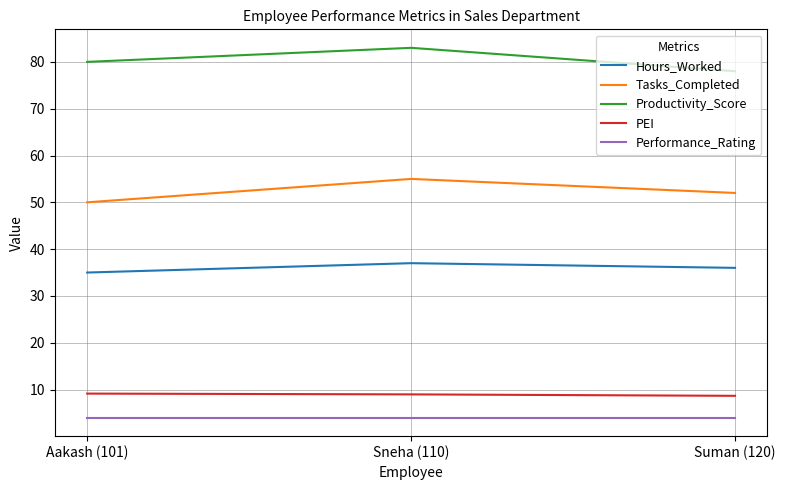

What value does the Productivity_Score series have at Sneha (110)?

83.0